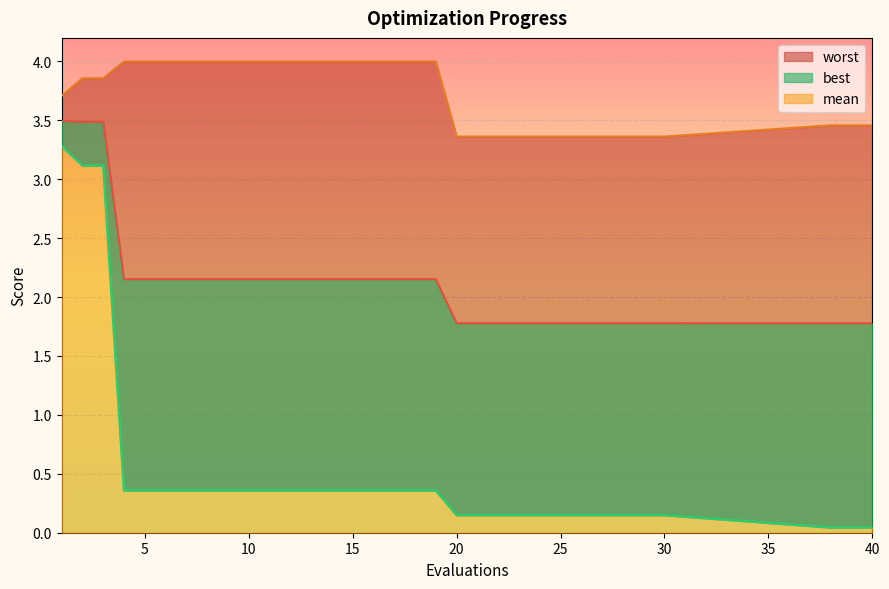

Where is mean nearest to the value 2?

4